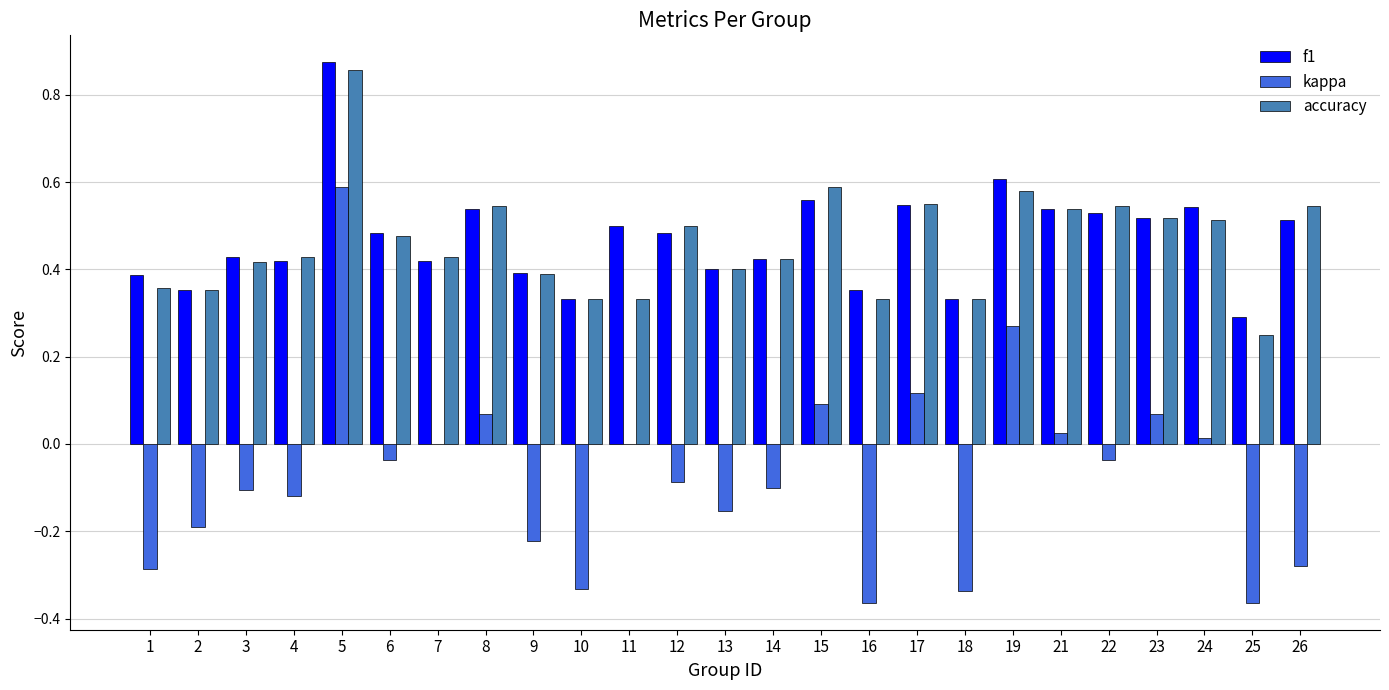

What is the sum of all f1 values?

11.8